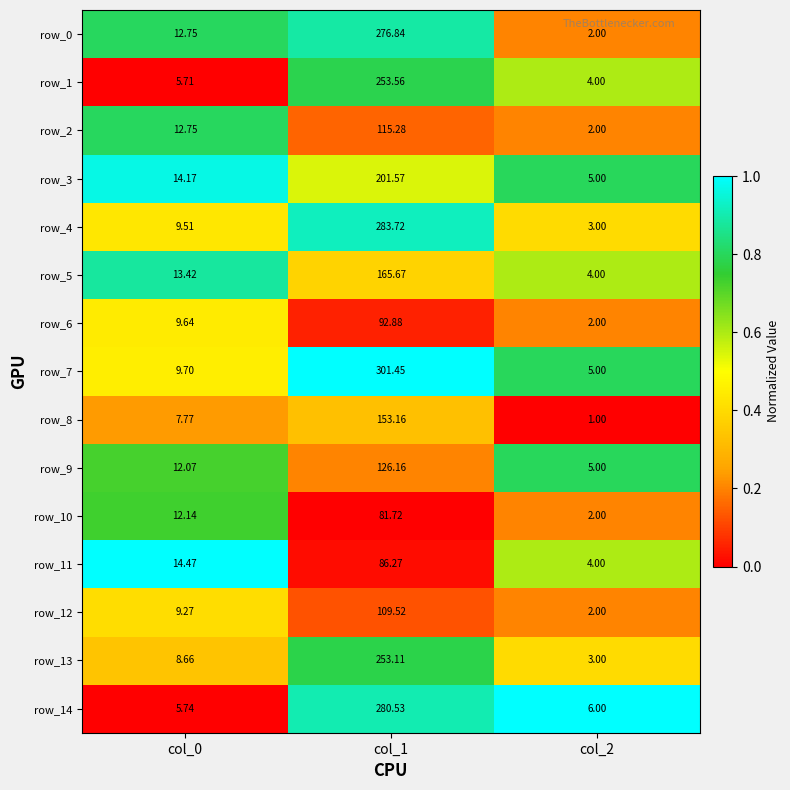

At which category is the sum across all series the highest?

col_1